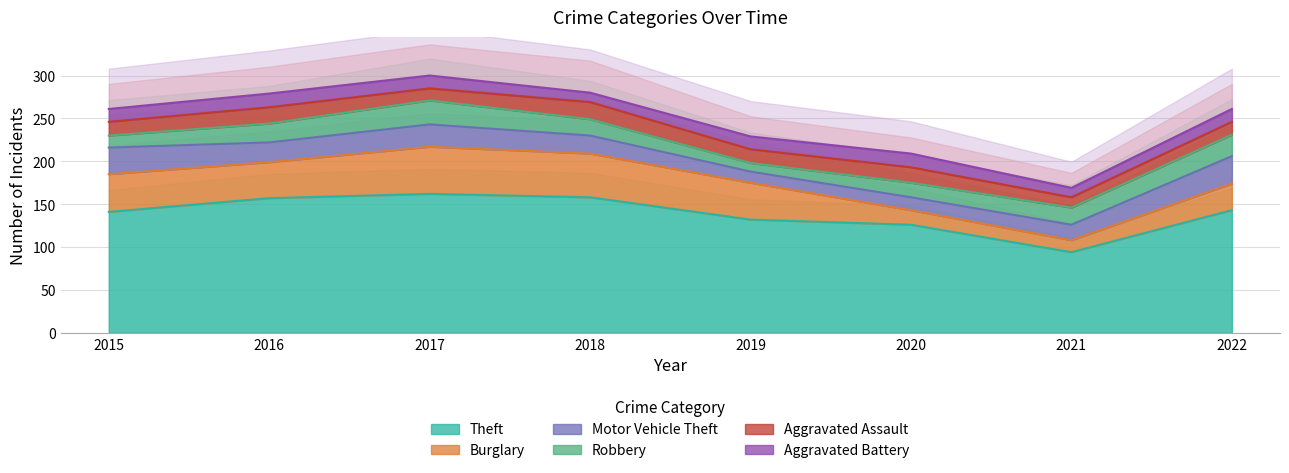

True or false: Theft and Aggravated Assault intersect in this chart.

False